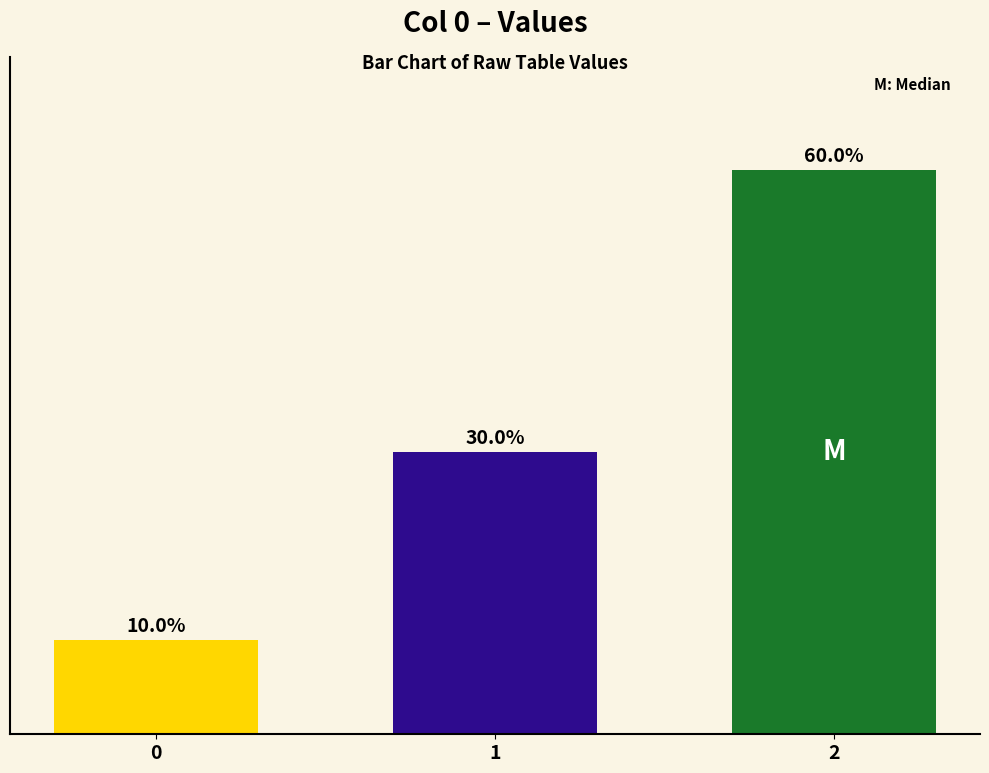

Does the chart contain any negative values?

No